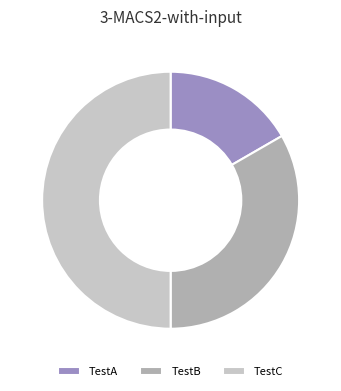

What is the largest slice in the pie chart?

TestC